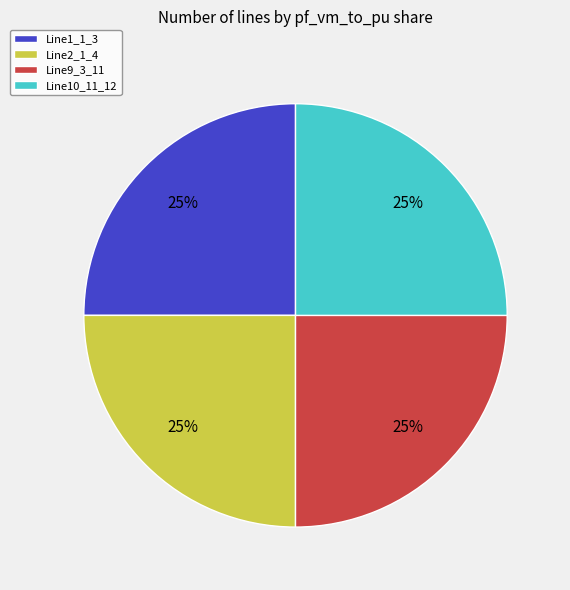

To the nearest percent, what is the average slice percentage?

25%